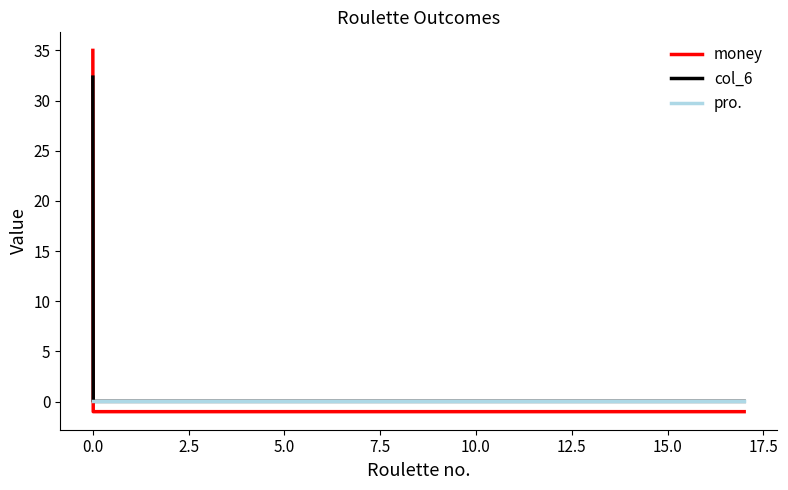

What is the difference between the maximum and minimum values in the money series?

36.0